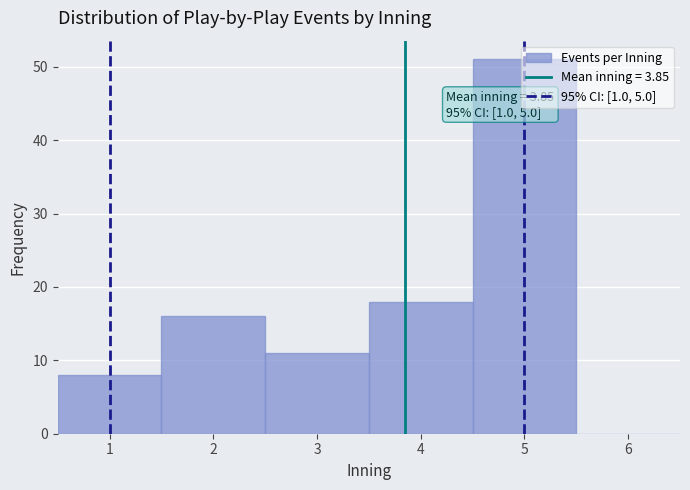

Over which range of the x-axis is the bar tallest?

4.5 to 5.5